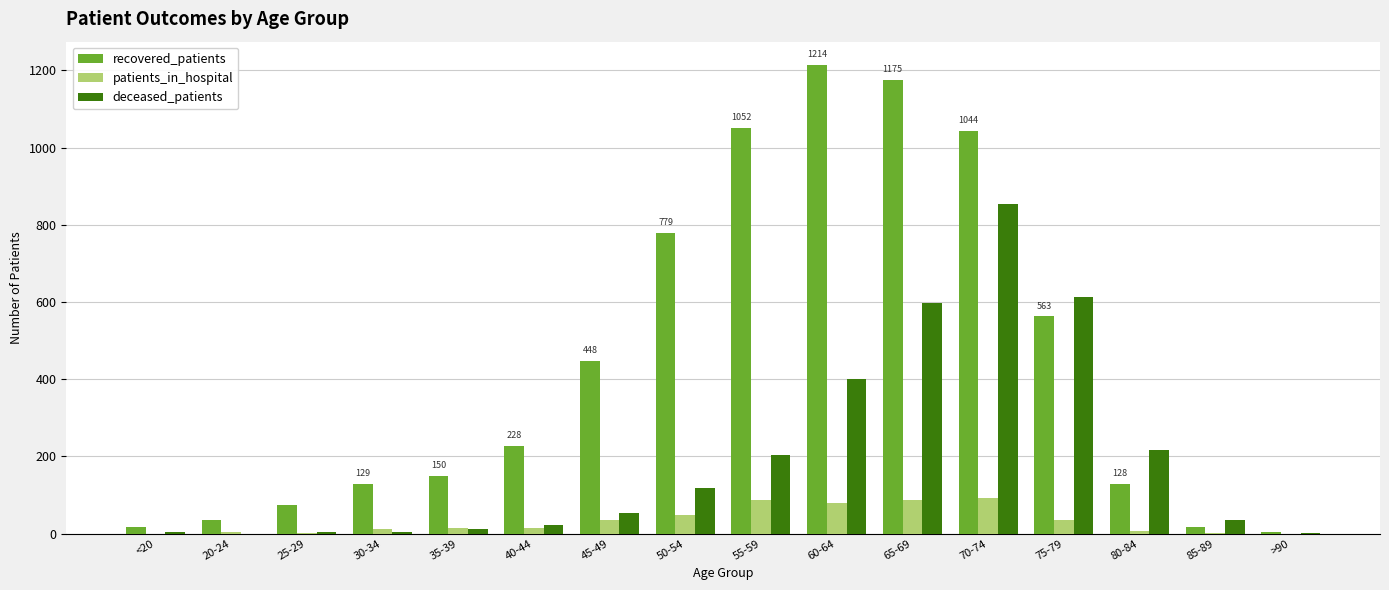

Which series has the largest range (max minus min)?

recovered_patients